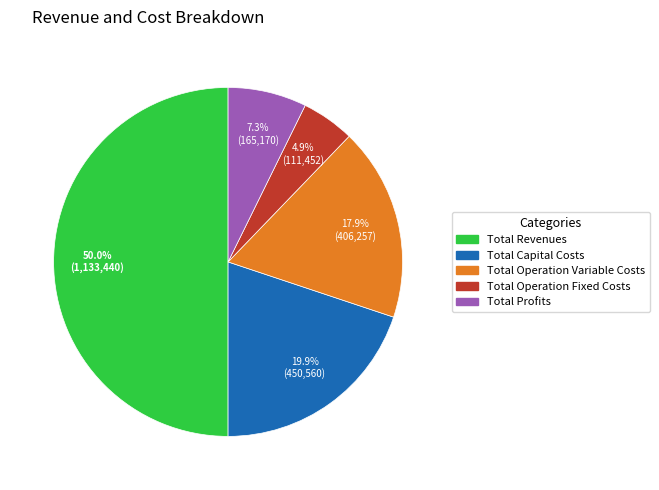

How many slices are in this pie chart?

5